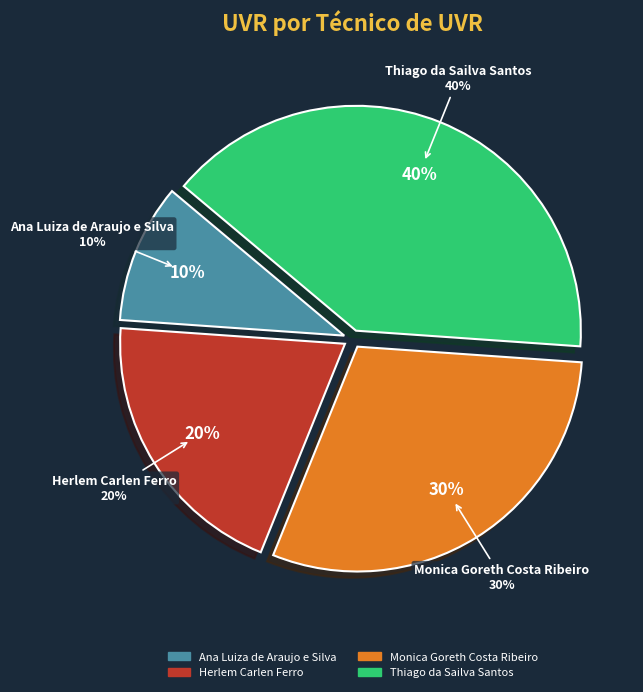

Is it true that Monica Goreth Costa Ribeiro is 39% of the pie?

False